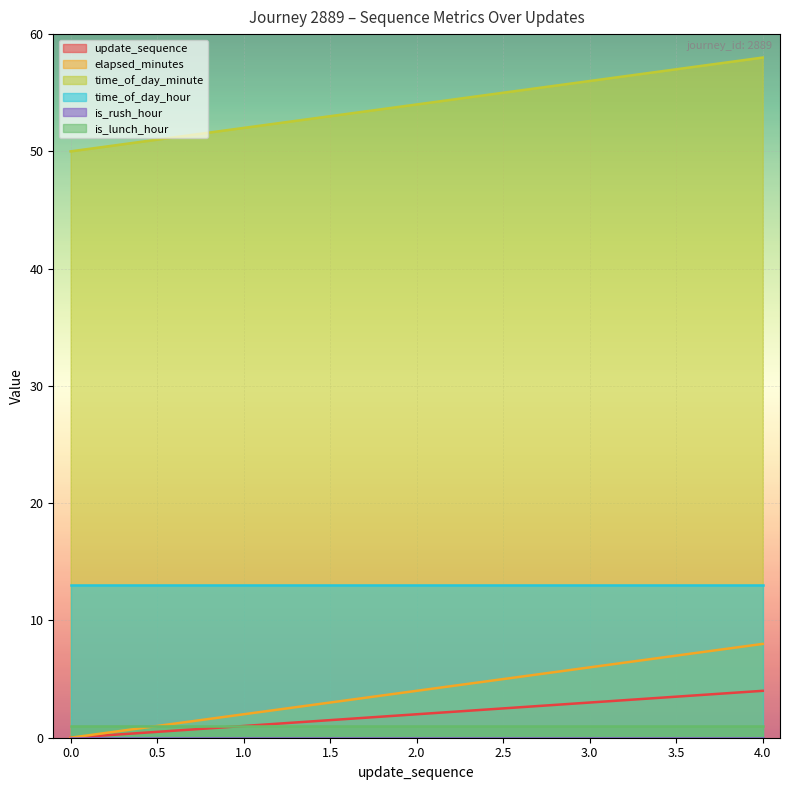

Is the value of update_sequence at 2 greater than the value of elapsed_minutes at 1?

No